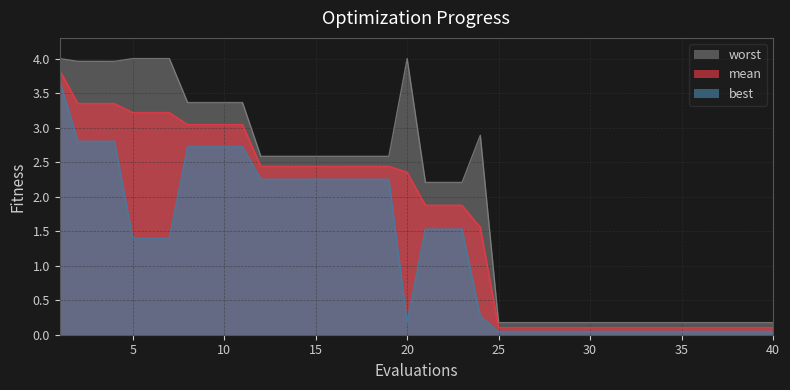

True or false: worst and best cross at least once.

False